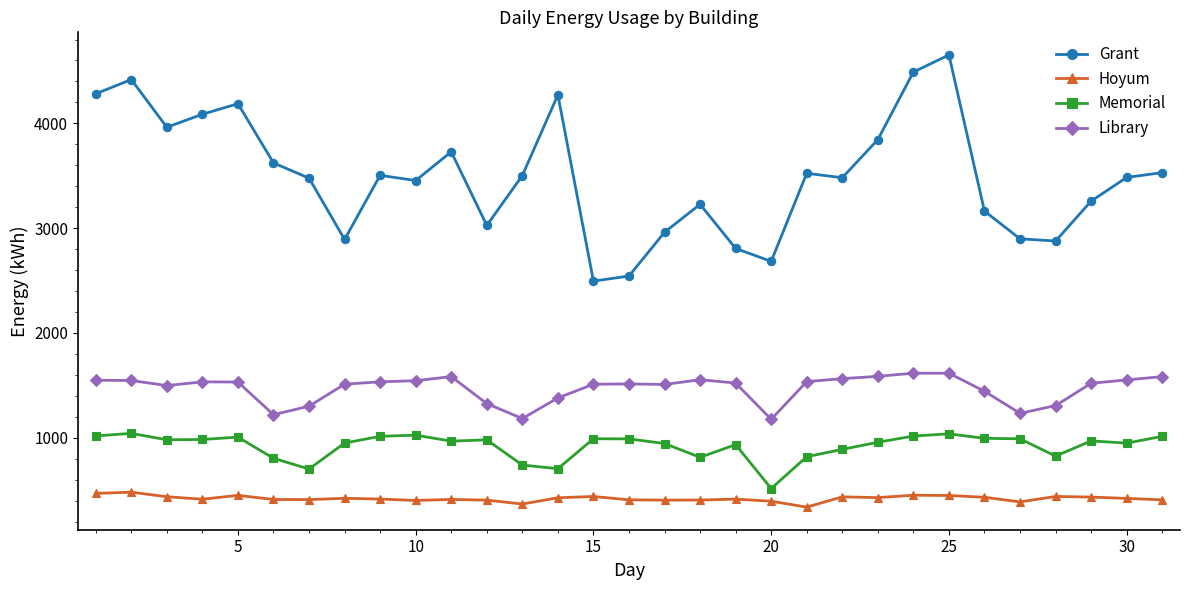

True or false: Grant and Memorial cross at least once.

False